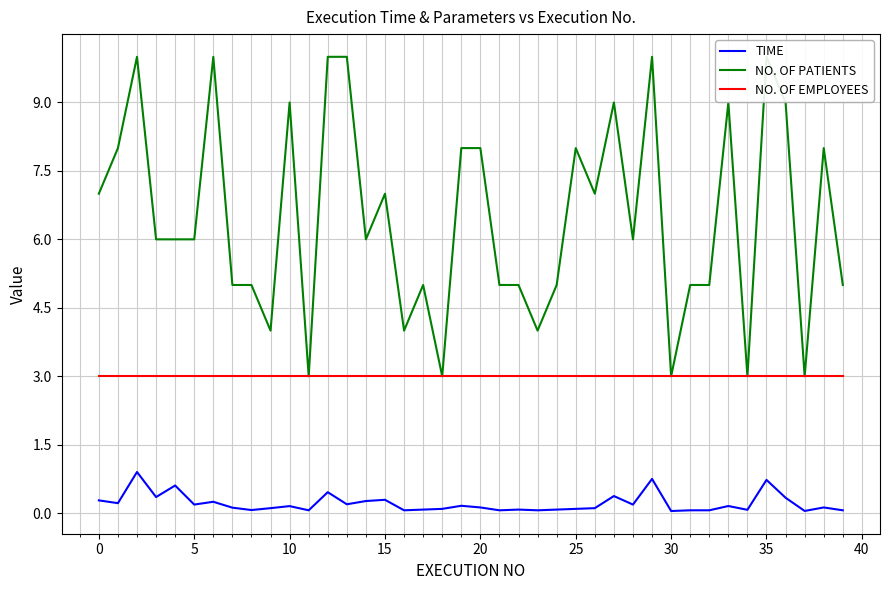

Reading left to right, what are all the values shown in this chart?

TIME: 0.3	0.2	0.9	0.4	0.6	0.2	0.2	0.1	0.1	0.1	0.2	0.1	0.5	0.2	0.3	0.3	0.1	0.1	0.1	0.2	0.1	0.1	0.1	0.1	0.1	0.1	0.1	0.4	0.2	0.8	0.0	0.1	0.1	0.2	0.1	0.7	0.3	0.0	0.1	0.1
NO. OF PATIENTS: 7.0	8.0	10.0	6.0	6.0	6.0	10.0	5.0	5.0	4.0	9.0	3.0	10.0	10.0	6.0	7.0	4.0	5.0	3.0	8.0	8.0	5.0	5.0	4.0	5.0	8.0	7.0	9.0	6.0	10.0	3.0	5.0	5.0	9.0	3.0	10.0	9.0	3.0	8.0	5.0
NO. OF EMPLOYEES: 3.0	3.0	3.0	3.0	3.0	3.0	3.0	3.0	3.0	3.0	3.0	3.0	3.0	3.0	3.0	3.0	3.0	3.0	3.0	3.0	3.0	3.0	3.0	3.0	3.0	3.0	3.0	3.0	3.0	3.0	3.0	3.0	3.0	3.0	3.0	3.0	3.0	3.0	3.0	3.0